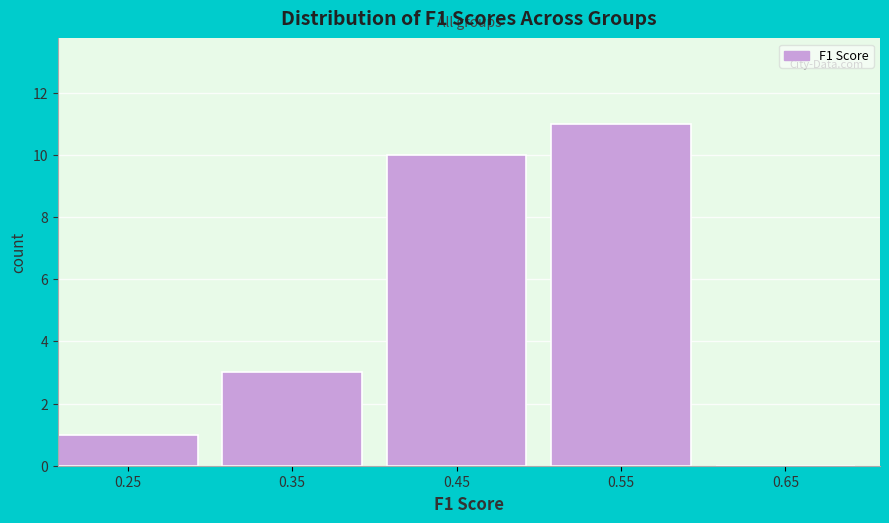

Reading right to left, transcribe all the data shown in this chart.

0.65=0	0.55=11	0.45=10	0.35=3	0.25=1